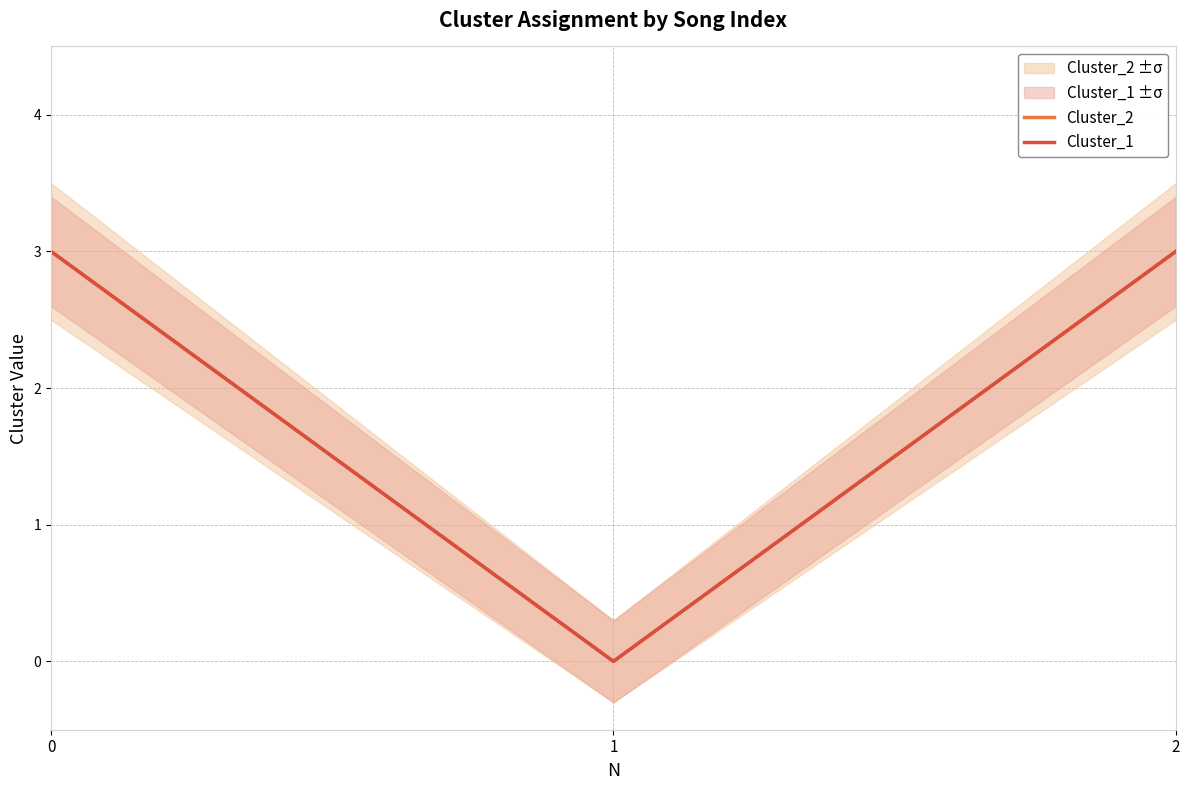

What are all the series names shown in the legend?

Cluster_2, Cluster_1